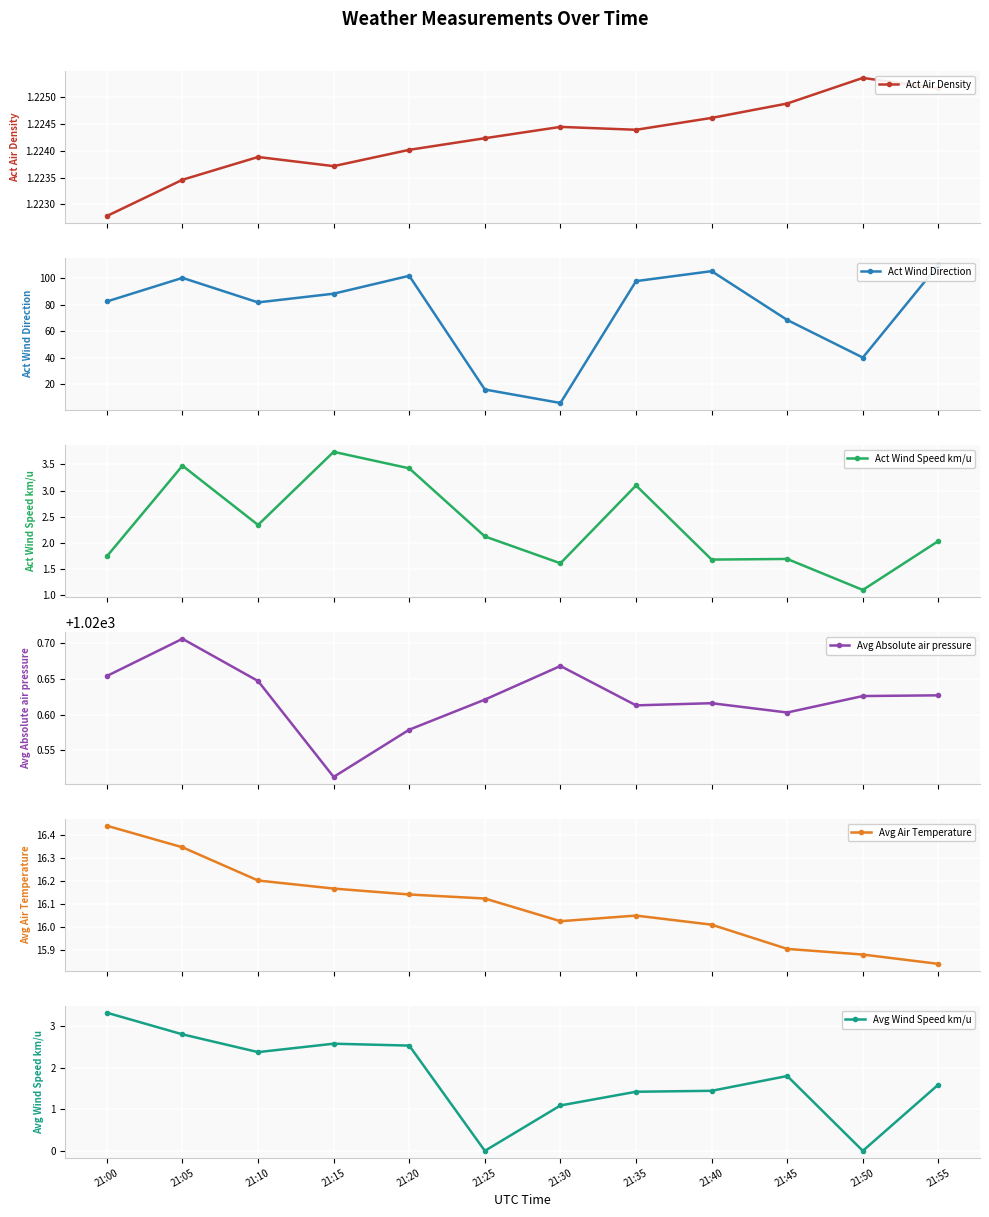

What is the sum of all Avg Air Temperature values?

193.1